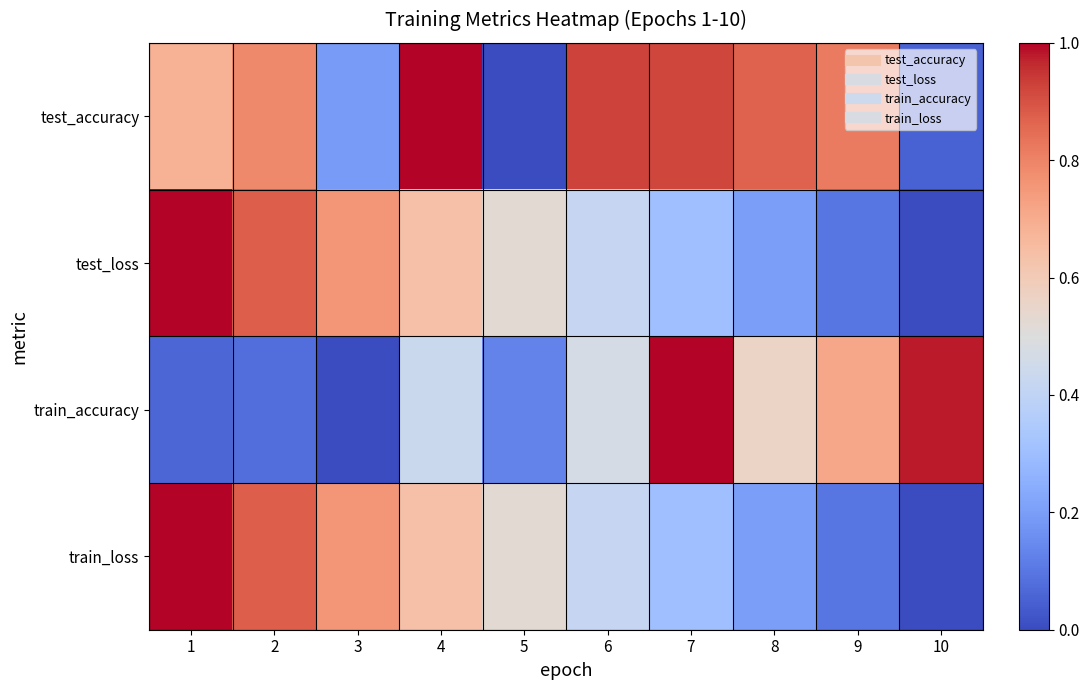

At which category is the sum across all series the highest?

1